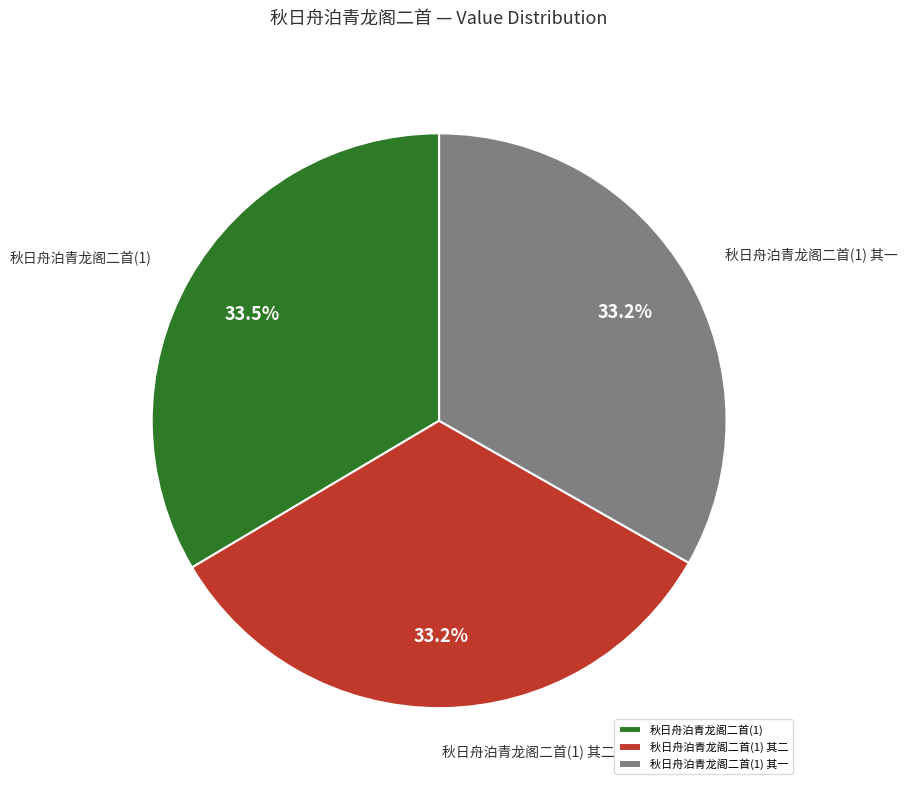

What is the ratio of the value at 秋日舟泊青龙阁二首(1) 其二 to the value at 秋日舟泊青龙阁二首(1)?

1.0